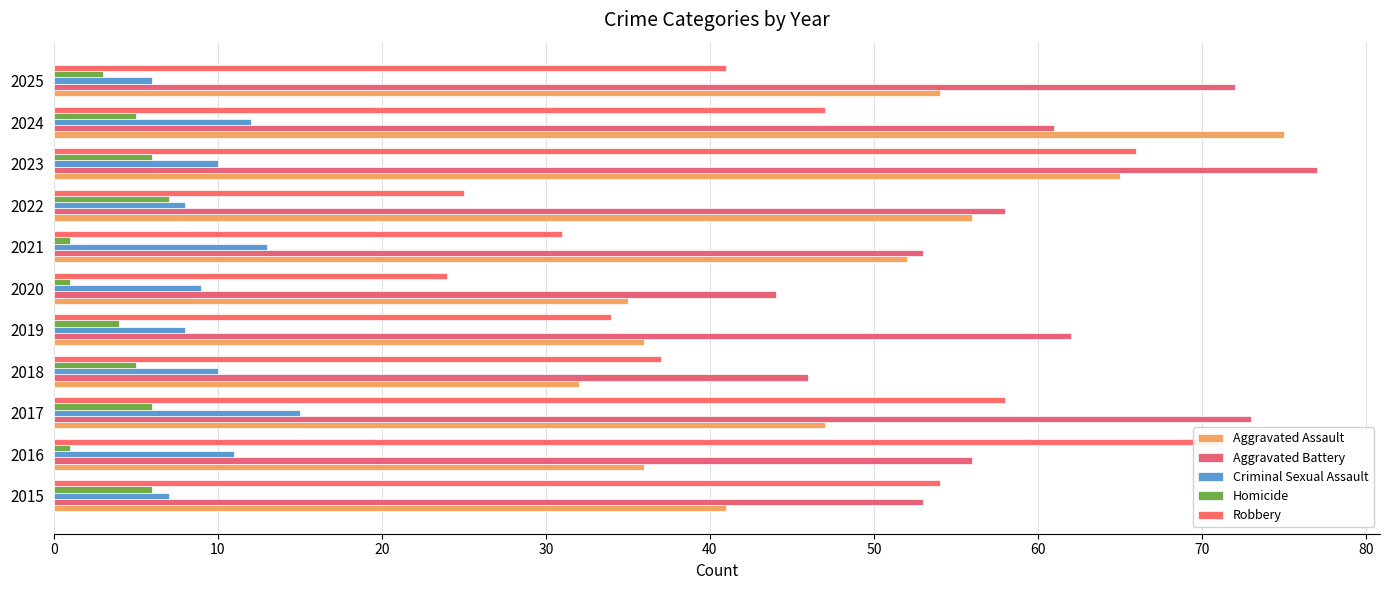

Which series changed the most between 2015 and 2023?

Aggravated Assault